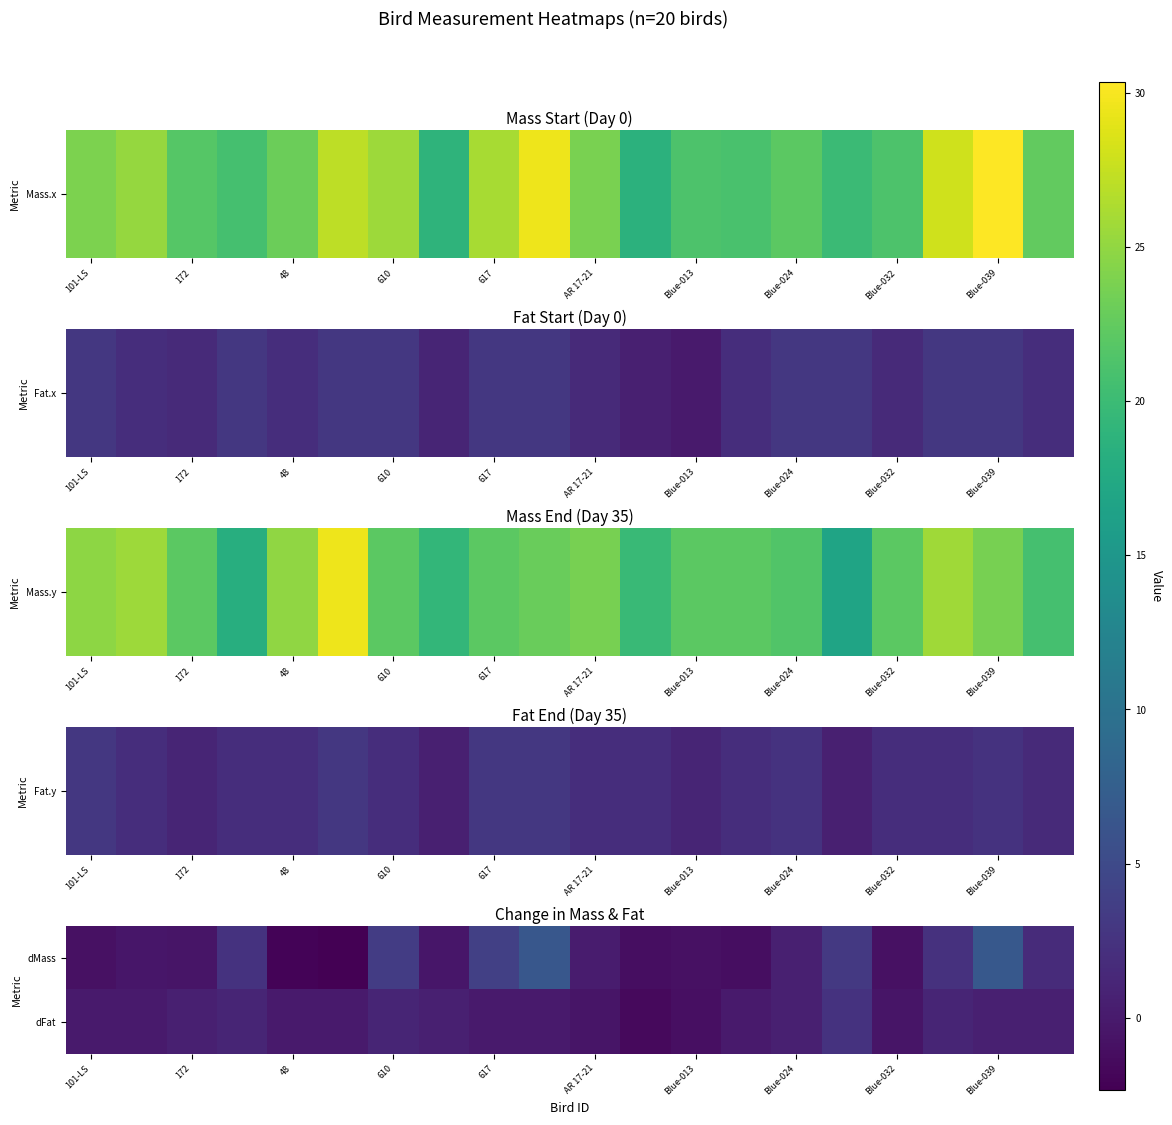

At which category is the sum across all series the highest?

Blue-039